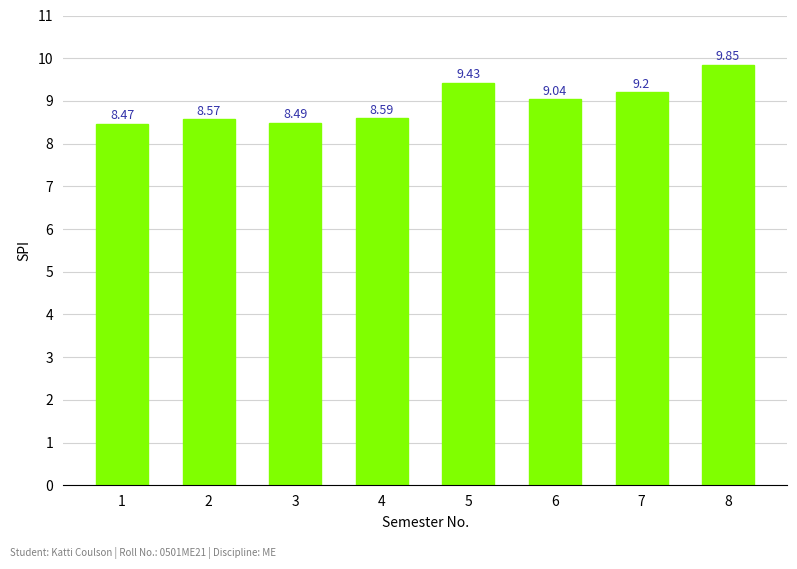

Rank the categories by value from highest to lowest.

8, 5, 7, 6, 4, 2, 3, 1